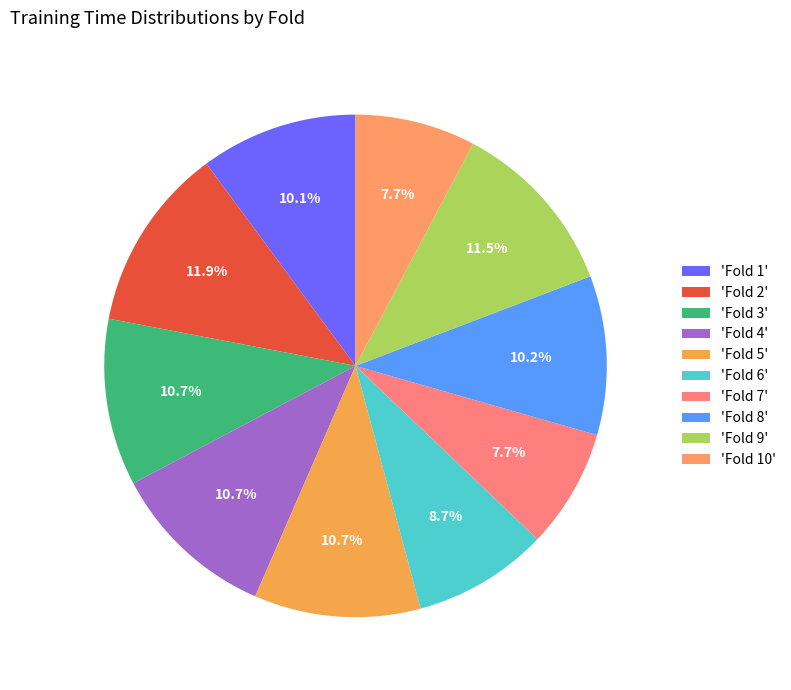

Which slice is the largest?

Fold 2